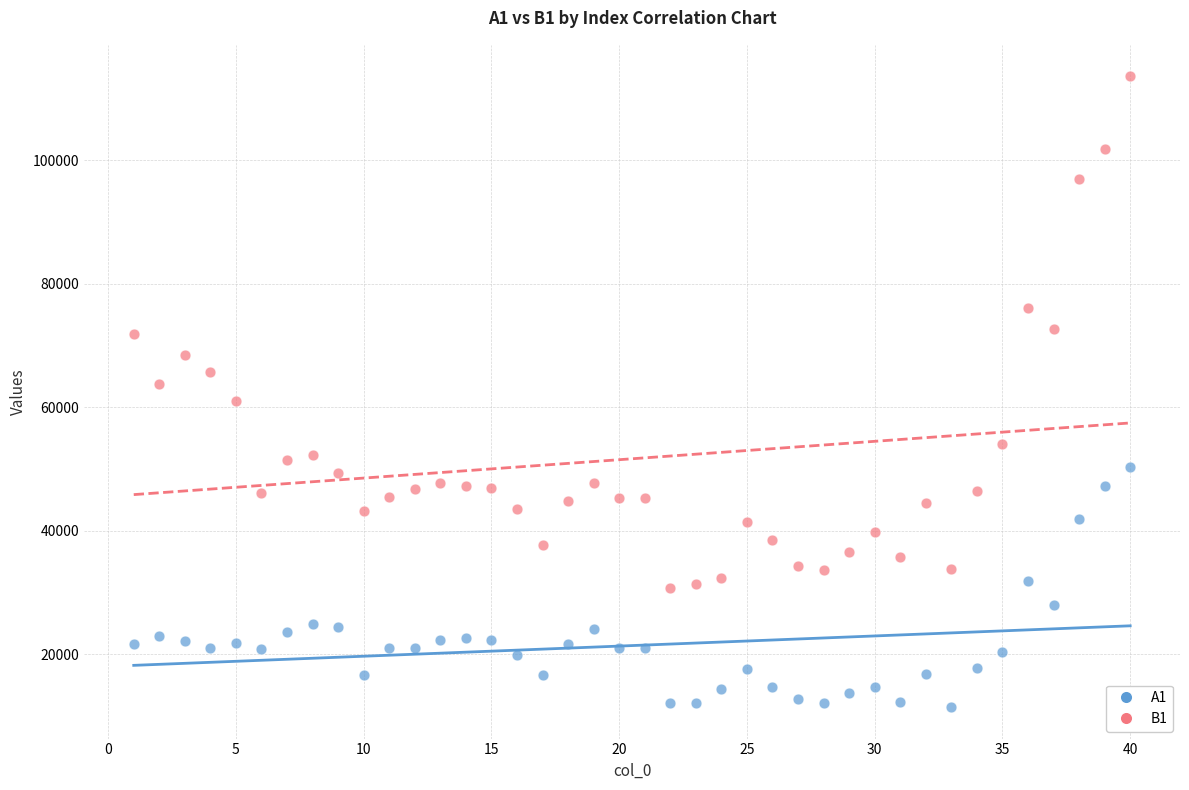

Which series reaches the minimum Y coordinate?

A1